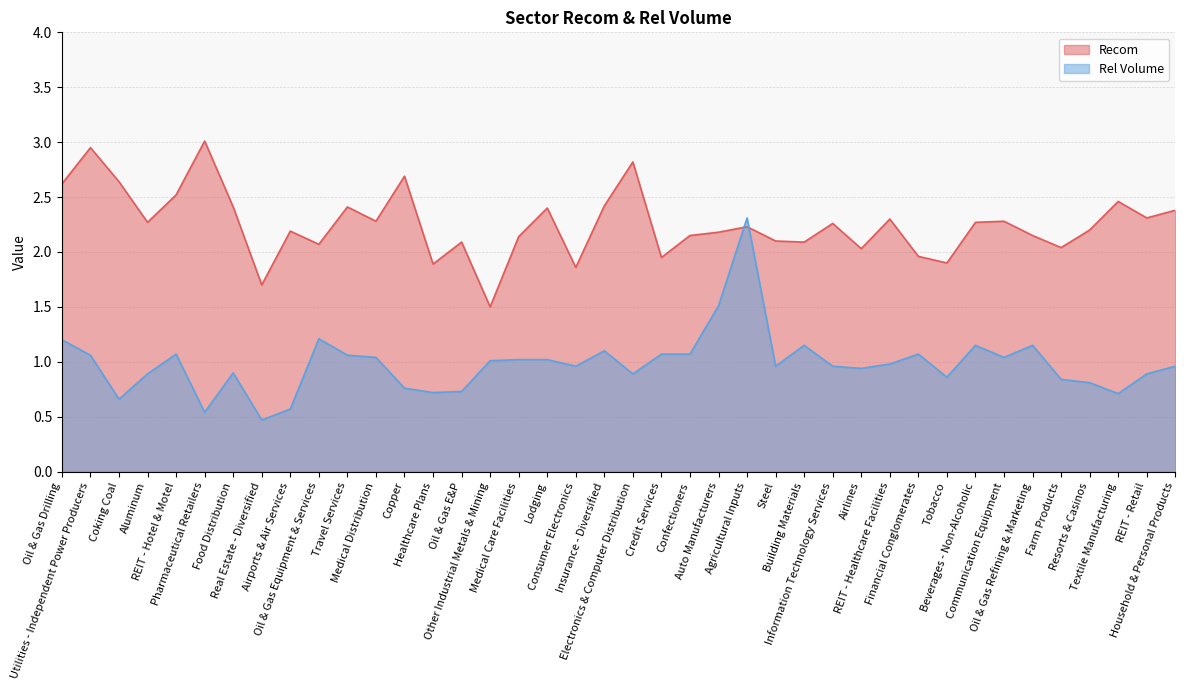

What position from the right is Tobacco?

9